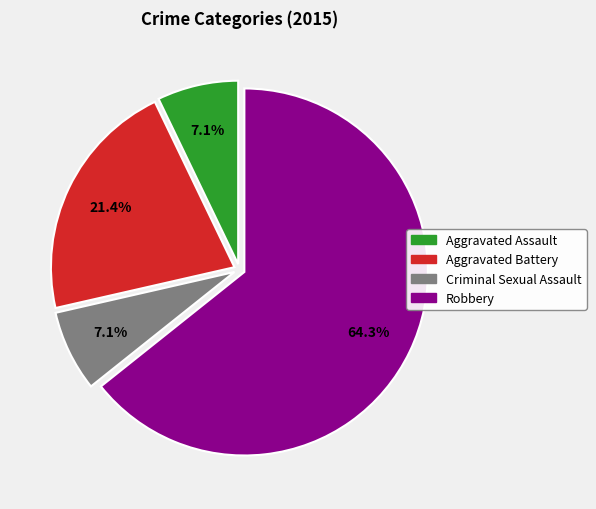

Do Robbery and Aggravated Assault together represent more than half of the pie?

Yes